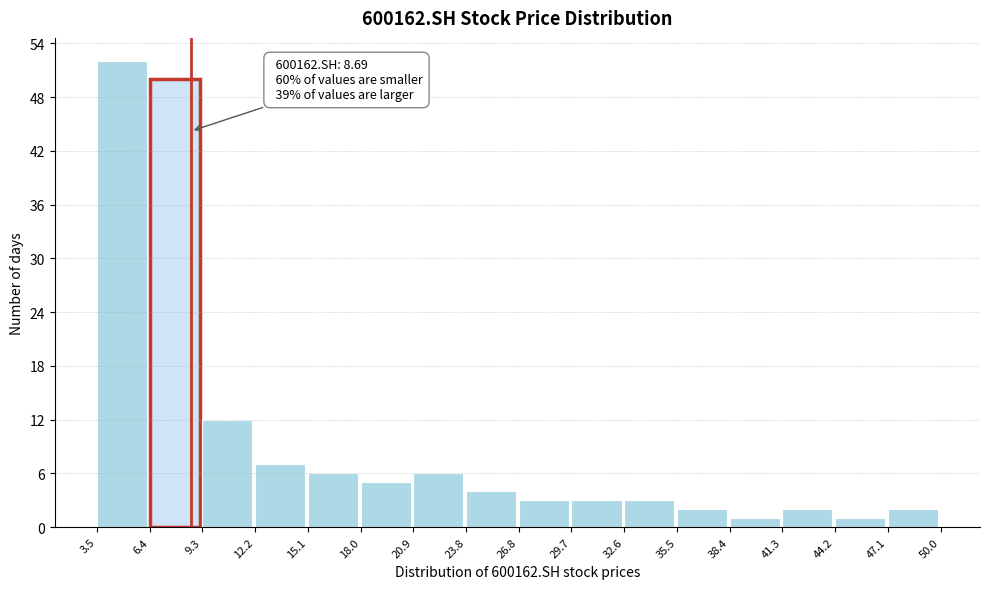

Which range on the x-axis has the tallest bar?

3.5 to 6.4